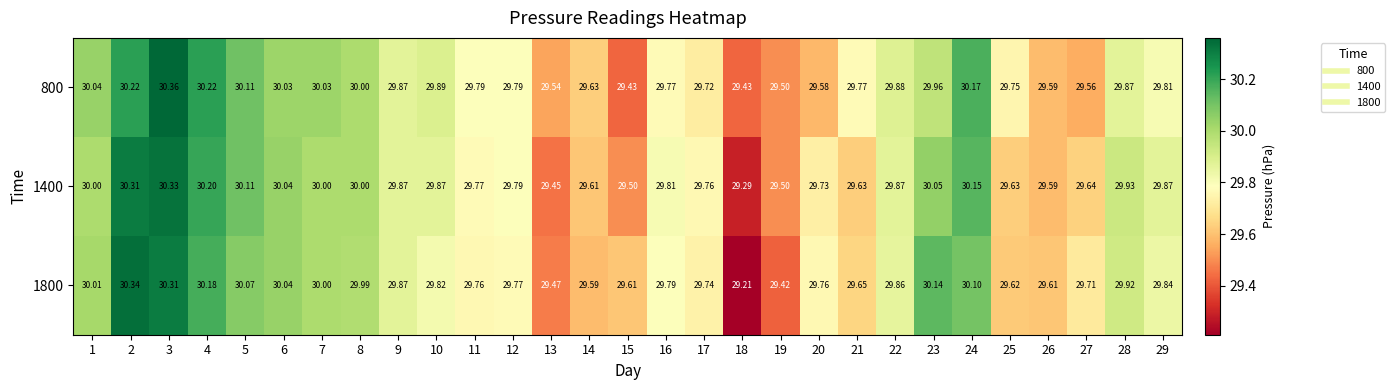

Is the value of 1800 at 16 greater than the value of 800 at 7?

No